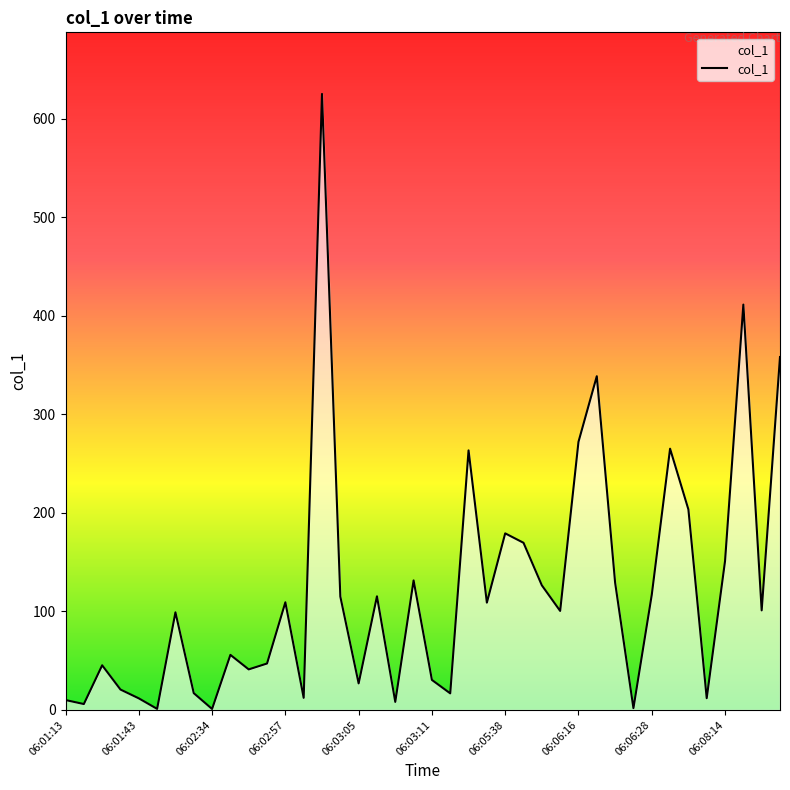

What is the greatest value displayed?

625.4